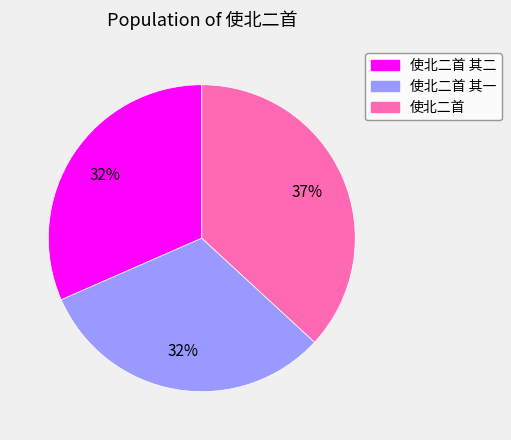

Is 使北二首 其一 the majority of the pie?

No